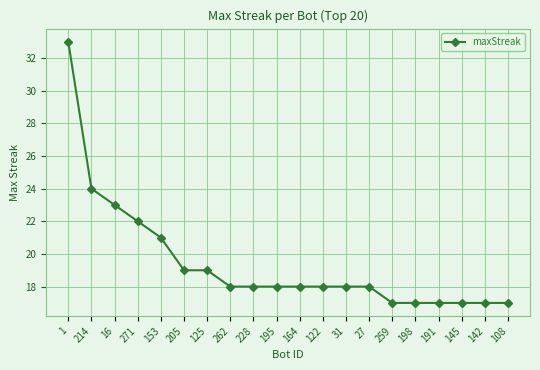

How many categories are shown in the chart?

20